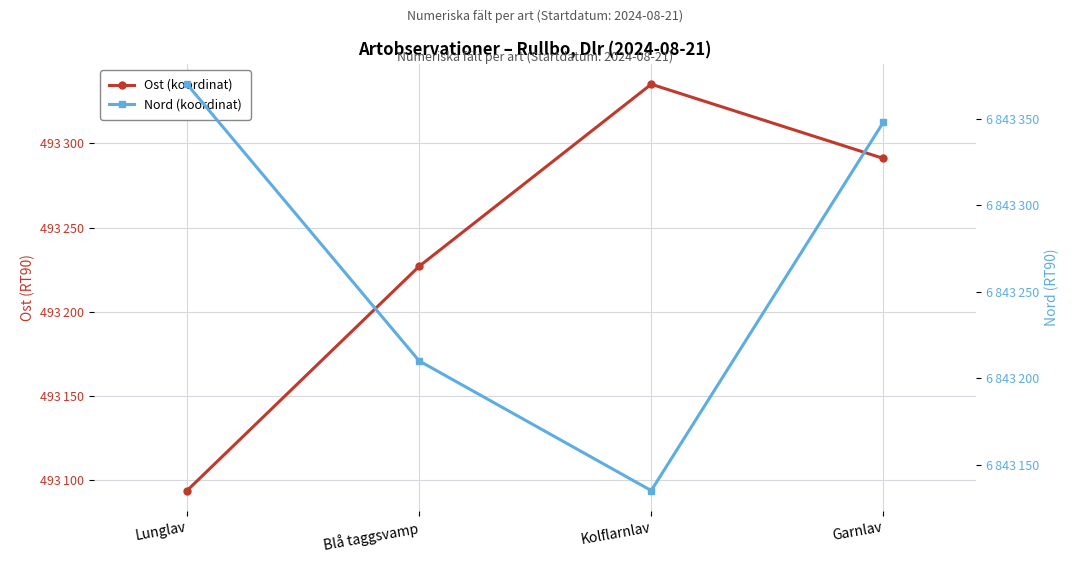

At how many categories does at least one series exceed 6477675?

4